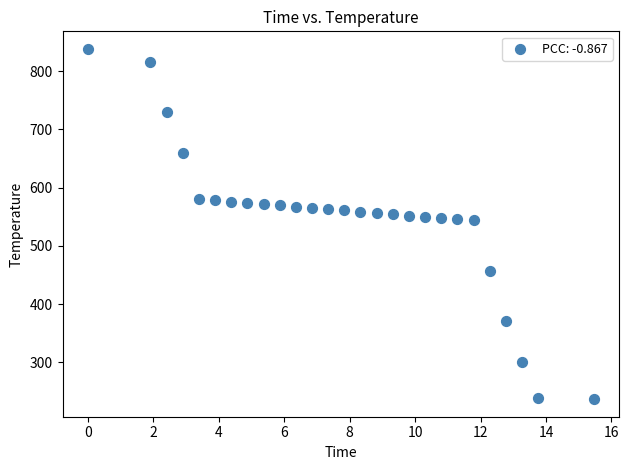

How many points are shown in the scatter plot?

27